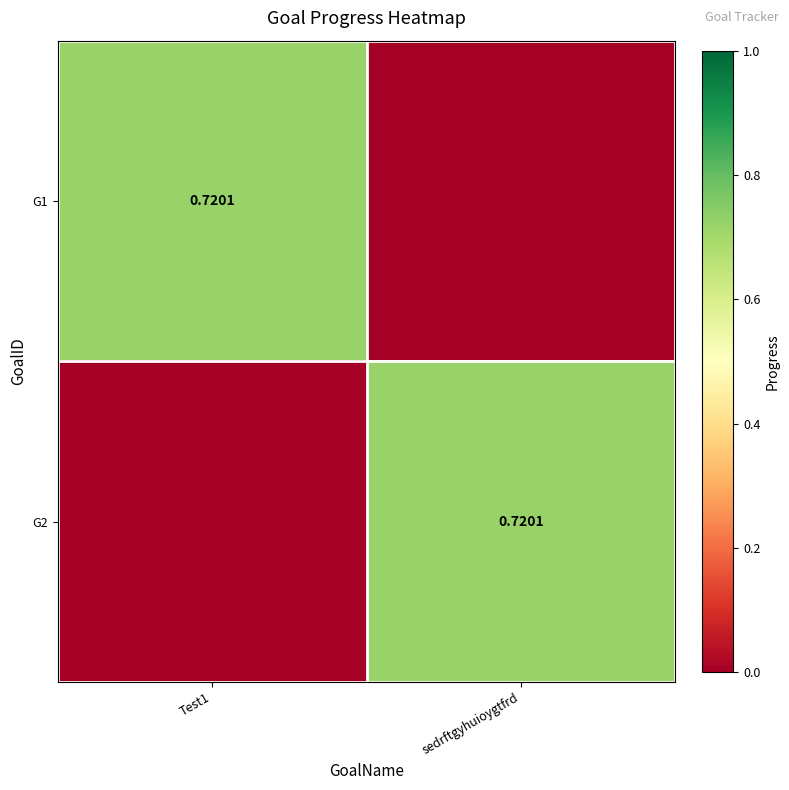

At how many categories does at least one series exceed 0?

2